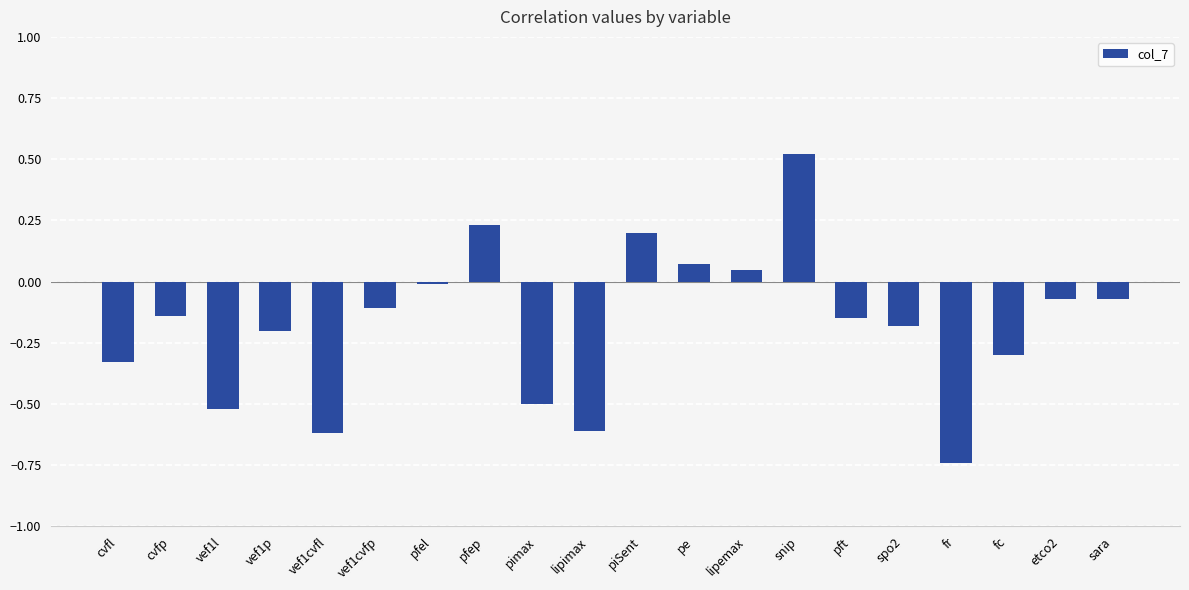

Which label corresponds to the smallest value in the chart?

fr